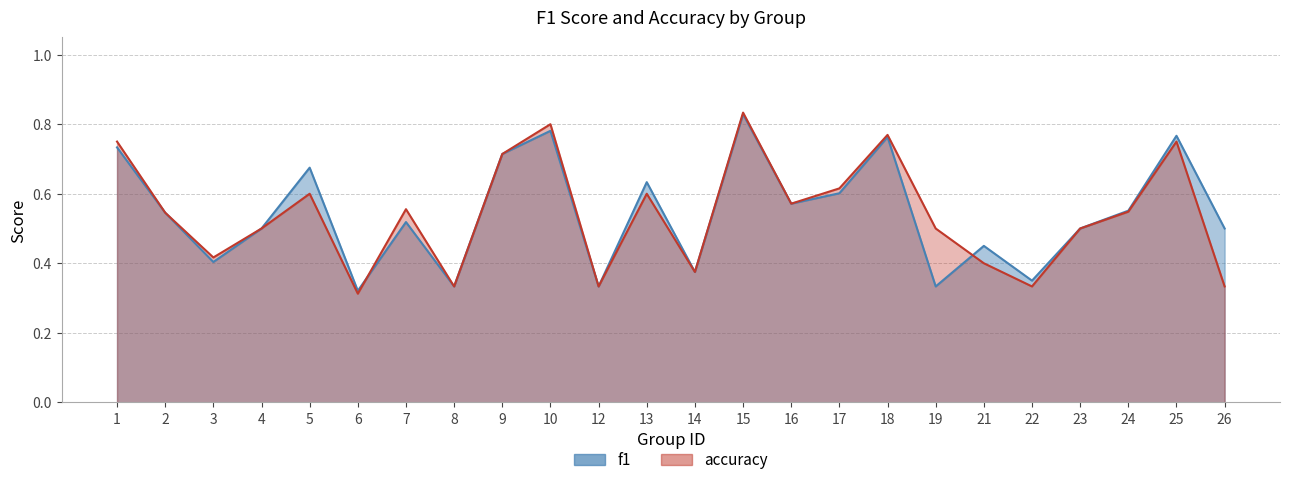

Between 4 and 12, which is larger?

4